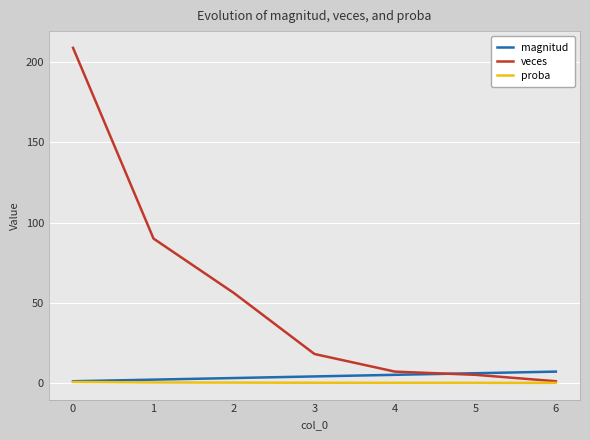

Rank the series by their maximum value, from highest to lowest.

veces, magnitud, proba